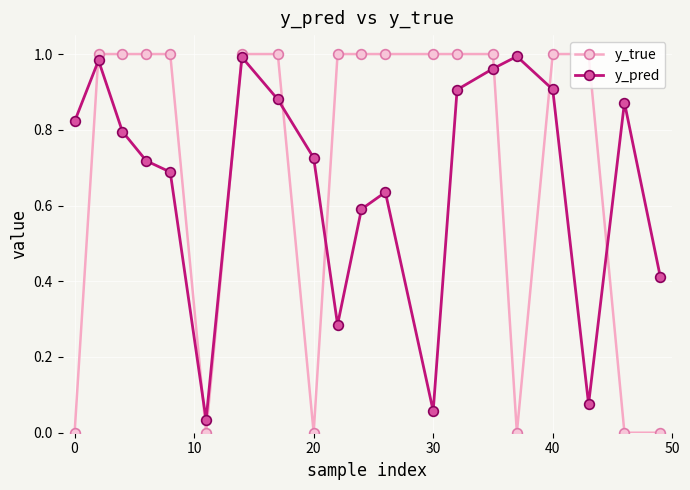

How many intersections are there between y_true and y_pred?

8